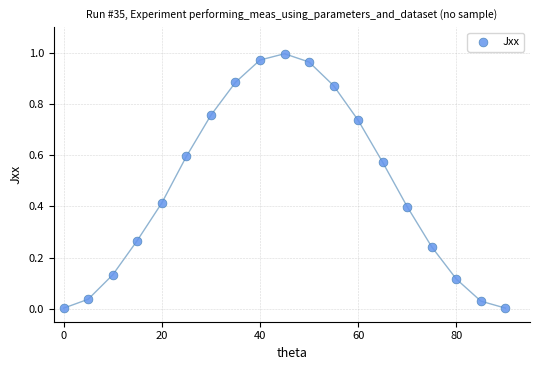

What is the range of X values (max minus min)?

90.0